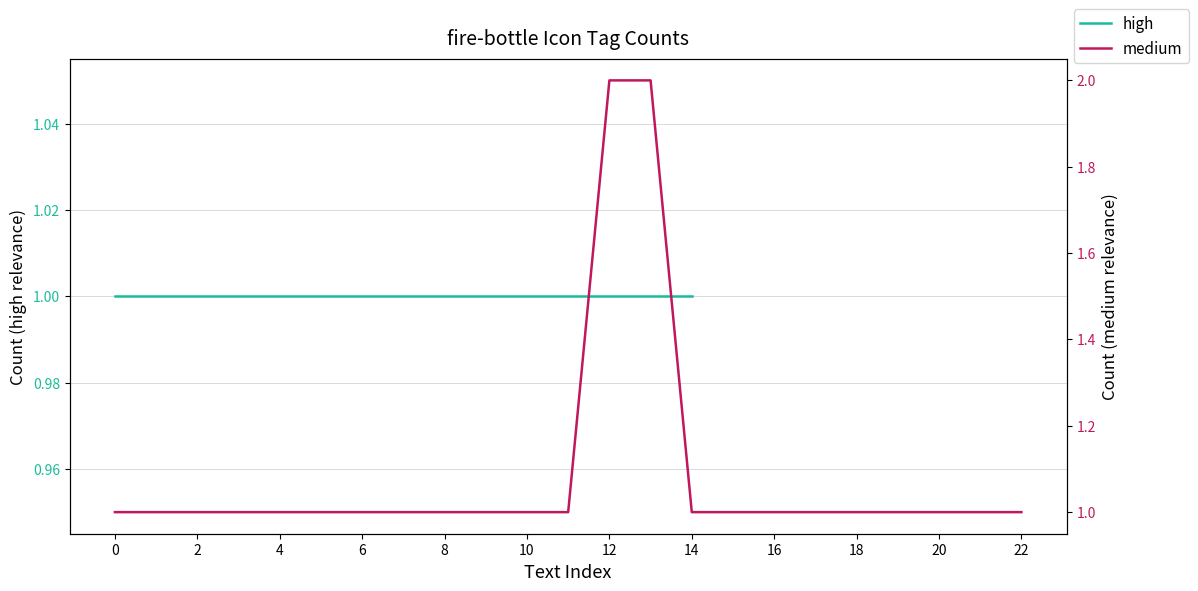

What is the difference between the maximum and minimum values?

1